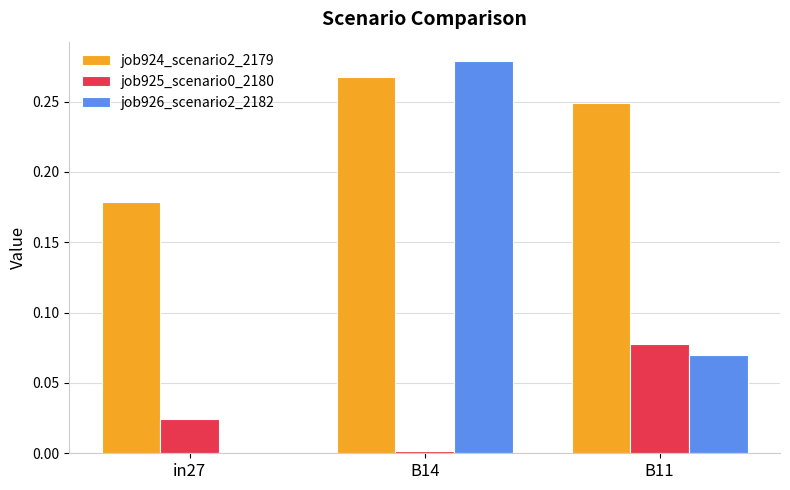

The job925_scenario0_2180 series shows 0.0 at in27. True or false?

True